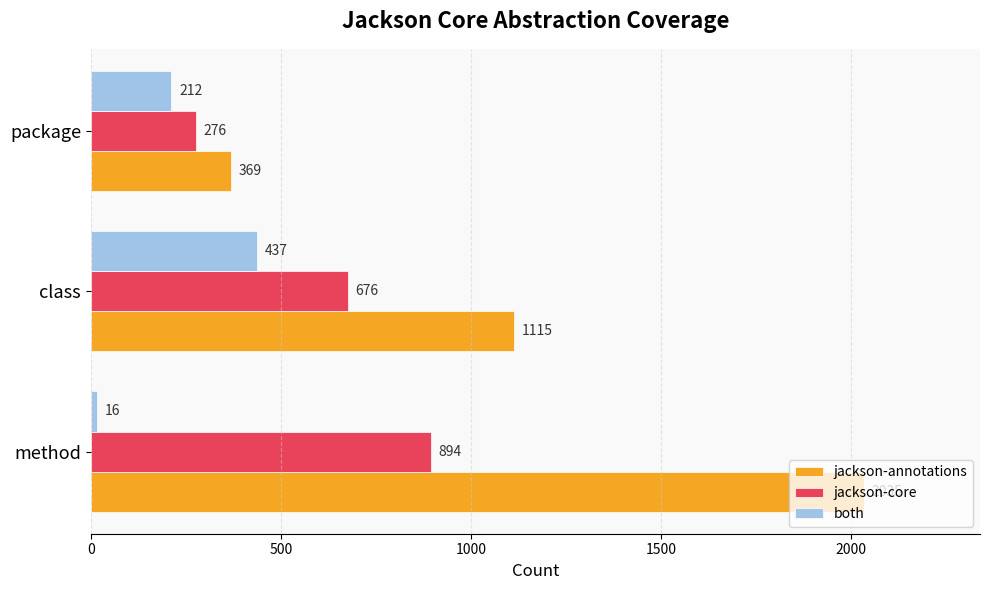

What is the difference between the highest and lowest values at class?

678